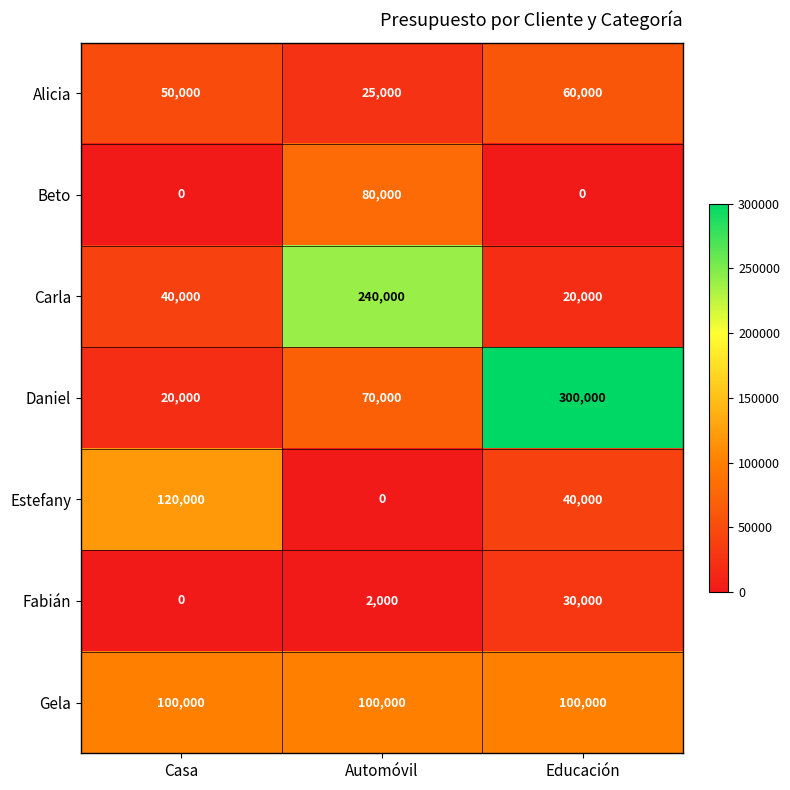

What is the difference between the maximum and minimum values in the Beto series?

80000